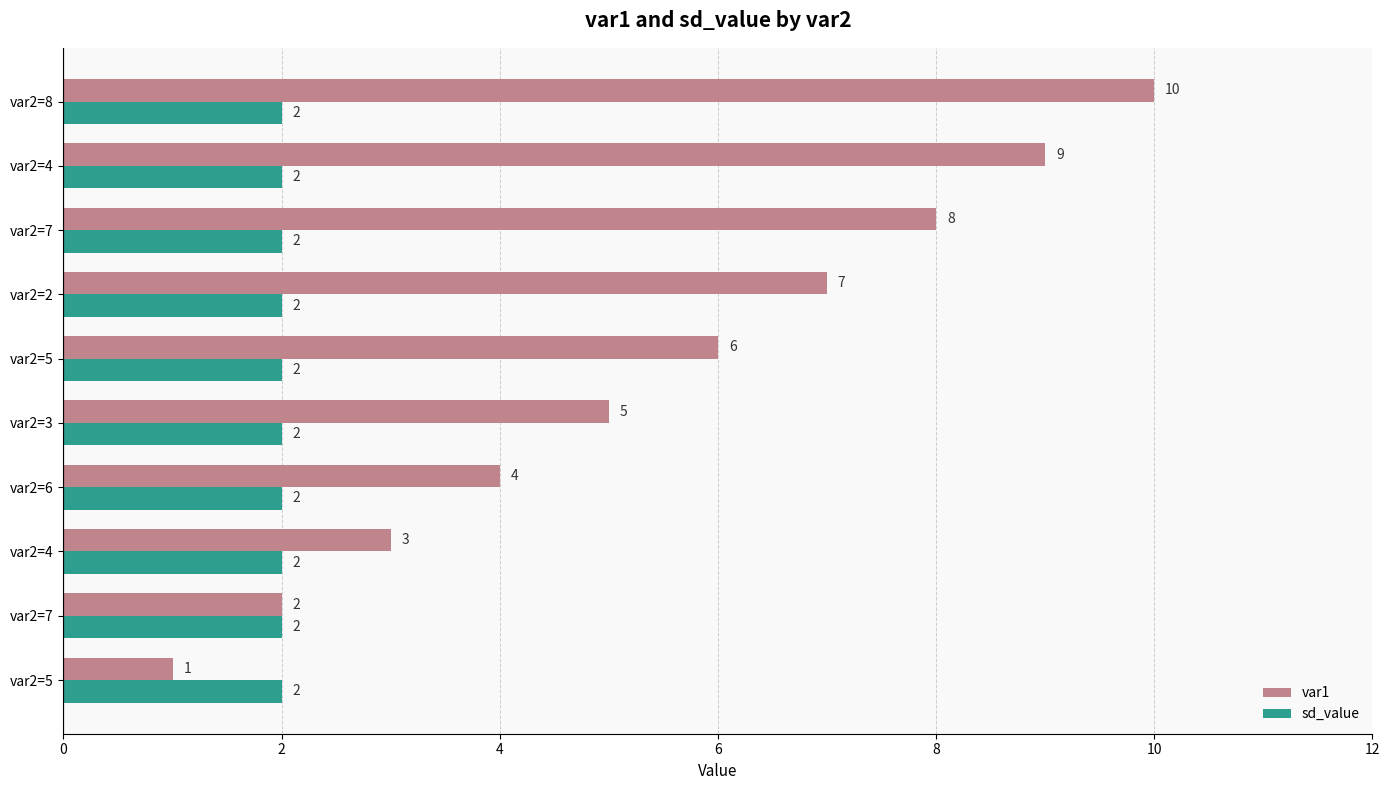

Count the number of categories in the chart.

10